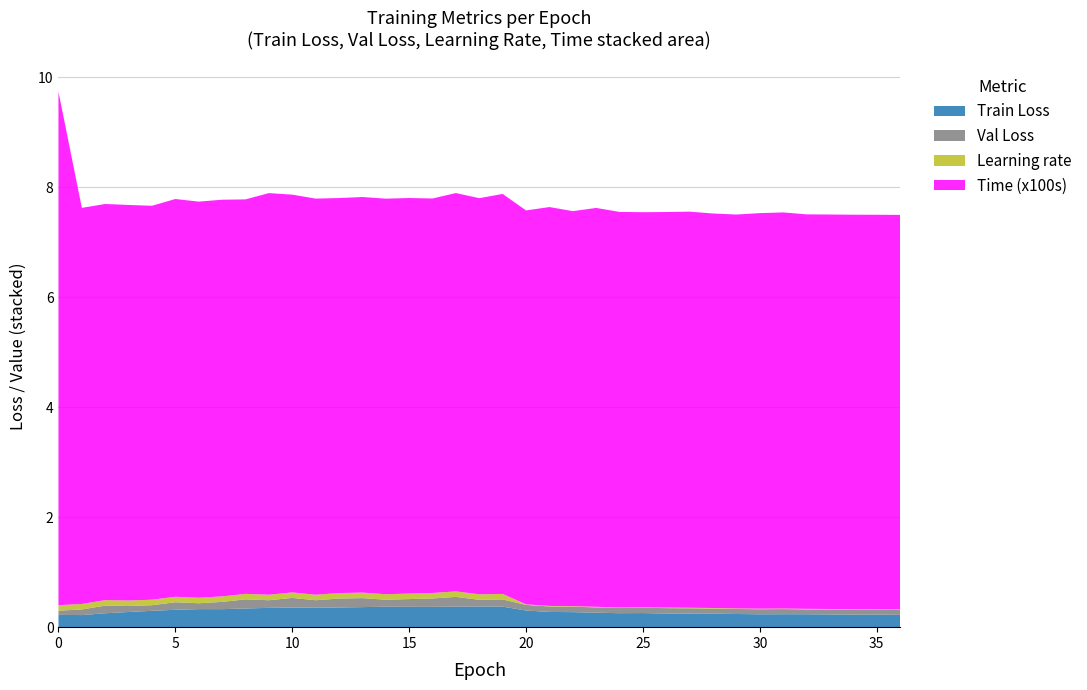

Reading left to right, list all the values displayed in this chart.

Train Loss: 0.2	0.2	0.3	0.3	0.3	0.3	0.3	0.3	0.3	0.4	0.4	0.4	0.4	0.4	0.4	0.4	0.4	0.4	0.4	0.4	0.3	0.3	0.3	0.3	0.3	0.3	0.2	0.2	0.2	0.2	0.2	0.2	0.2	0.2	0.2	0.2	0.2
Val Loss: 0.1	0.1	0.1	0.1	0.1	0.1	0.1	0.1	0.2	0.1	0.2	0.1	0.2	0.2	0.1	0.1	0.2	0.2	0.1	0.1	0.1	0.1	0.1	0.1	0.1	0.1	0.1	0.1	0.1	0.1	0.1	0.1	0.1	0.1	0.1	0.1	0.1
Learning rate: 0.1	0.1	0.1	0.1	0.1	0.1	0.1	0.1	0.1	0.1	0.1	0.1	0.1	0.1	0.1	0.1	0.1	0.1	0.1	0.1	0.0	0.0	0.0	0.0	0.0	0.0	0.0	0.0	0.0	0.0	0.0	0.0	0.0	0.0	0.0	0.0	0.0
Time (x100s): 9.3	7.2	7.2	7.2	7.2	7.2	7.2	7.2	7.2	7.3	7.2	7.2	7.2	7.2	7.2	7.2	7.2	7.2	7.2	7.3	7.2	7.2	7.2	7.2	7.2	7.2	7.2	7.2	7.2	7.2	7.2	7.2	7.2	7.2	7.2	7.2	7.2